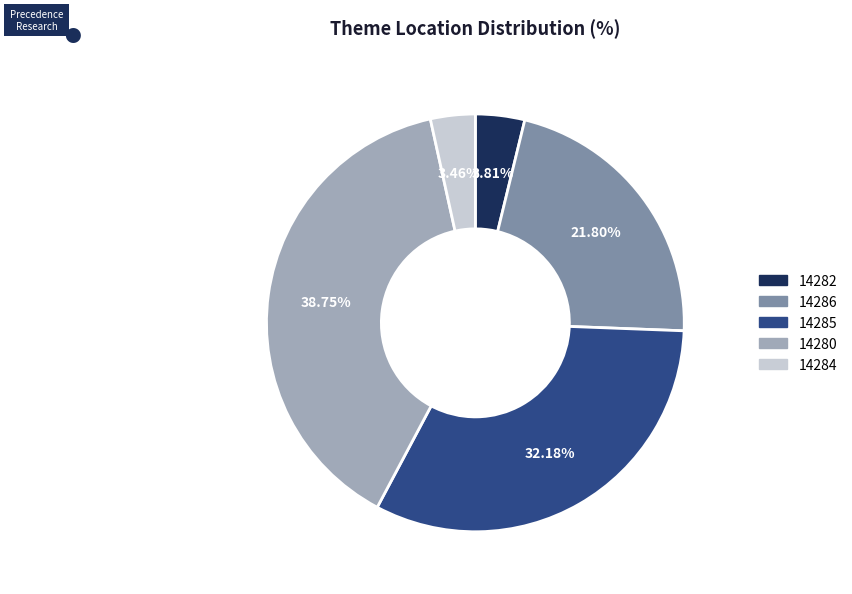

Does 14282 account for over 50% of the chart?

No